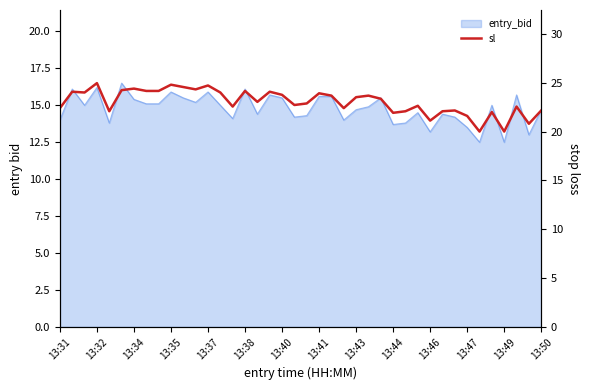

Reading left to right, extract all data points from this chart.

22.4	24.1	24.0	25.0	22.1	24.2	24.4	24.2	24.2	24.8	24.6	24.3	24.7	24.0	22.6	24.2	23.0	24.1	23.8	22.7	22.9	23.9	23.7	22.4	23.5	23.7	23.4	21.9	22.1	22.6	21.1	22.1	22.2	21.6	20.0	22.0	20.0	22.6	20.8	22.2